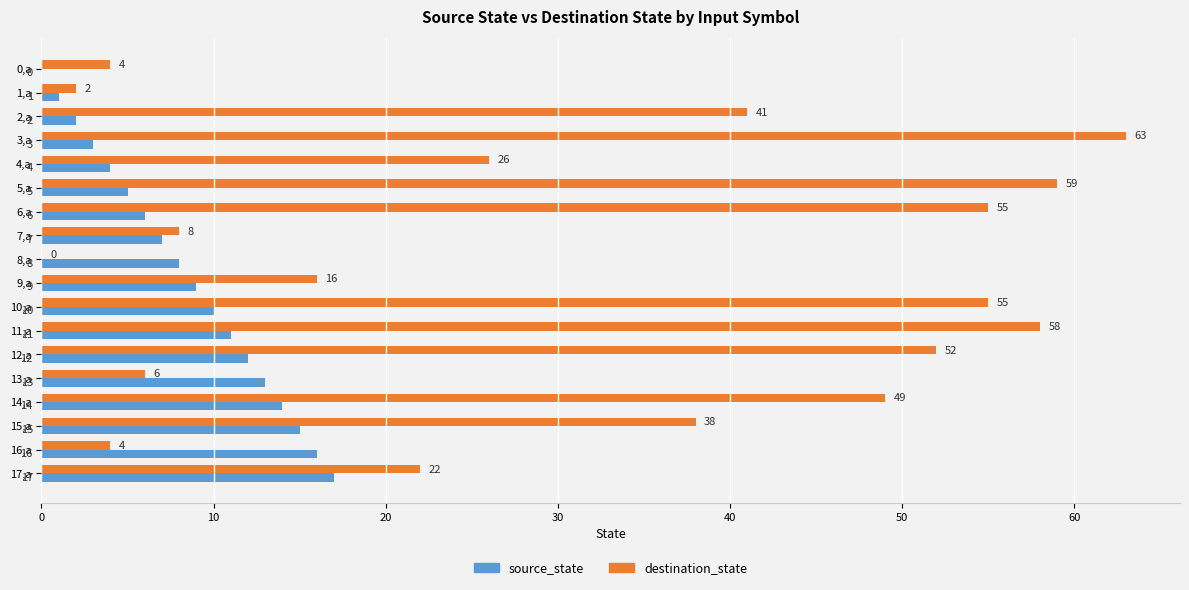

What is the total value across all series at 10,a?

65